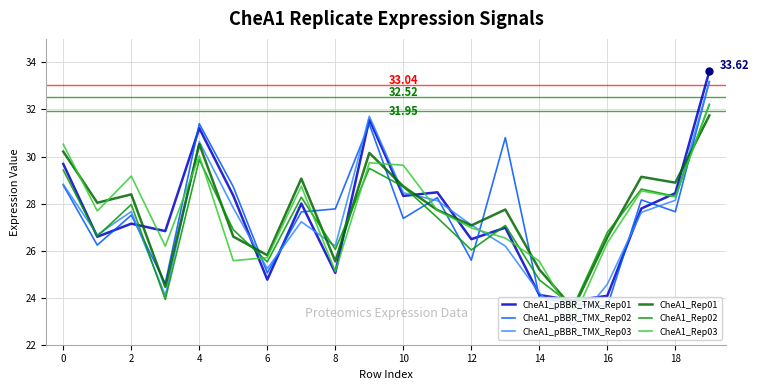

In CheA1_pBBR_TMX_Rep03, how many points are higher than both neighbors (excluding endpoints)?

4